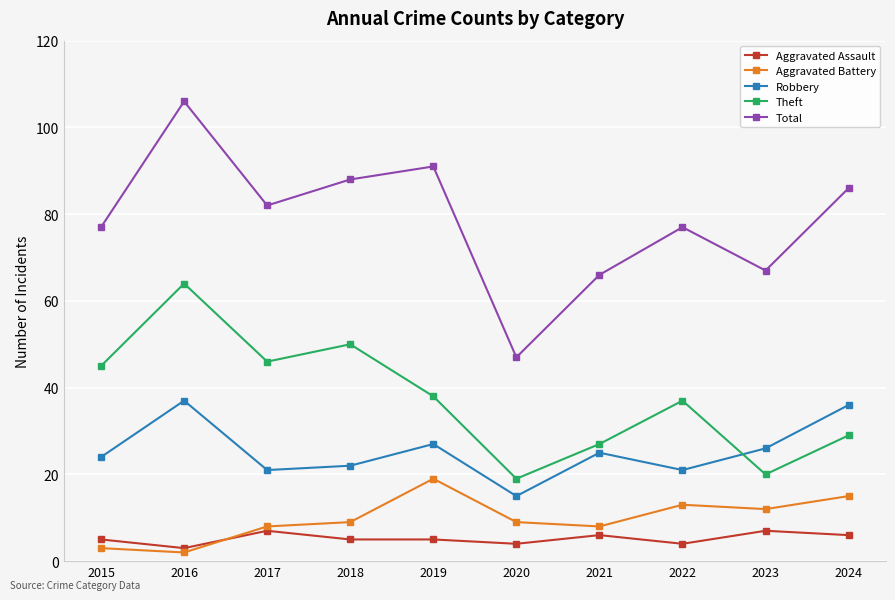

What is the minimum value shown in the chart?

2